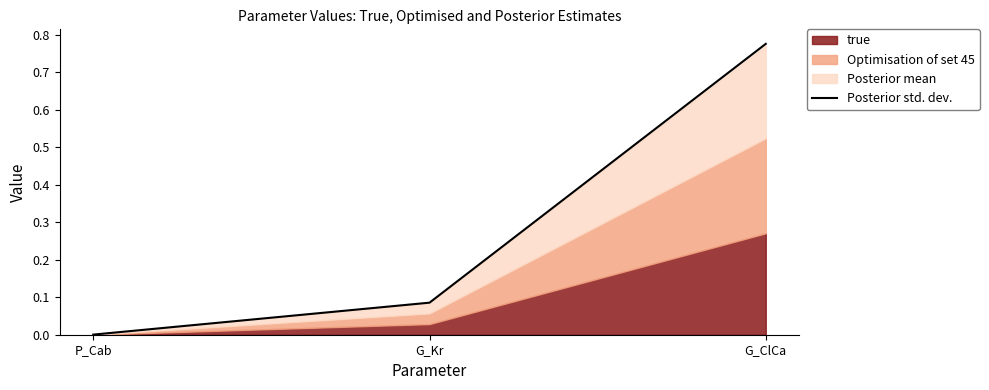

Reading left to right, transcribe all the data shown in this chart.

0.0	0.1	0.8